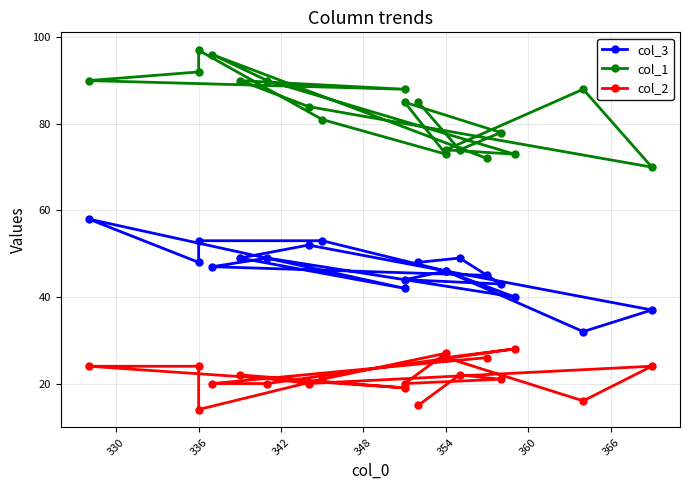

The value of col_3 at 366 is 15. True or false?

False